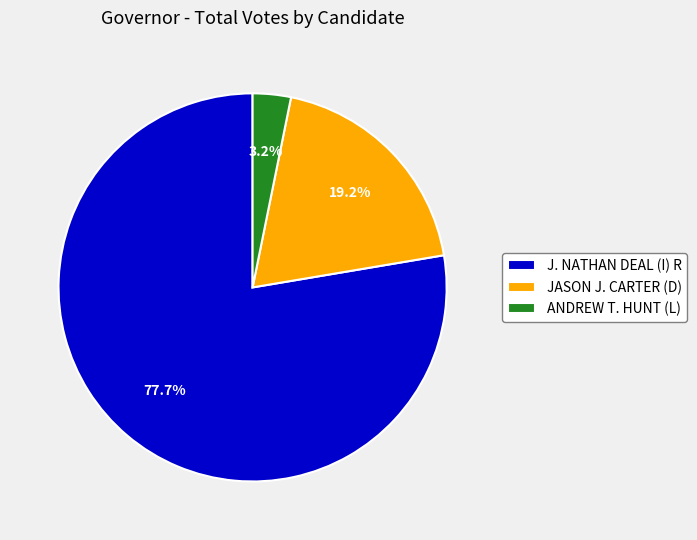

To the nearest percent, what is the difference between the JASON J. CARTER (D) and J. NATHAN DEAL (I) R slice percentages?

58%